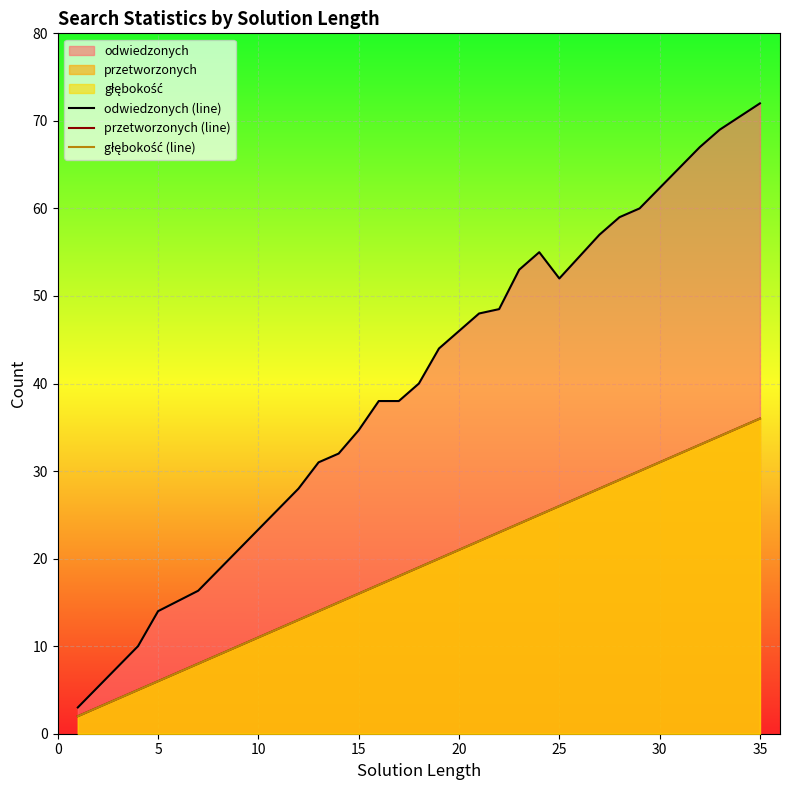

What are all the series names shown in the legend?

odwiedzonych (line), przetworzonych (line), głębokość (line)